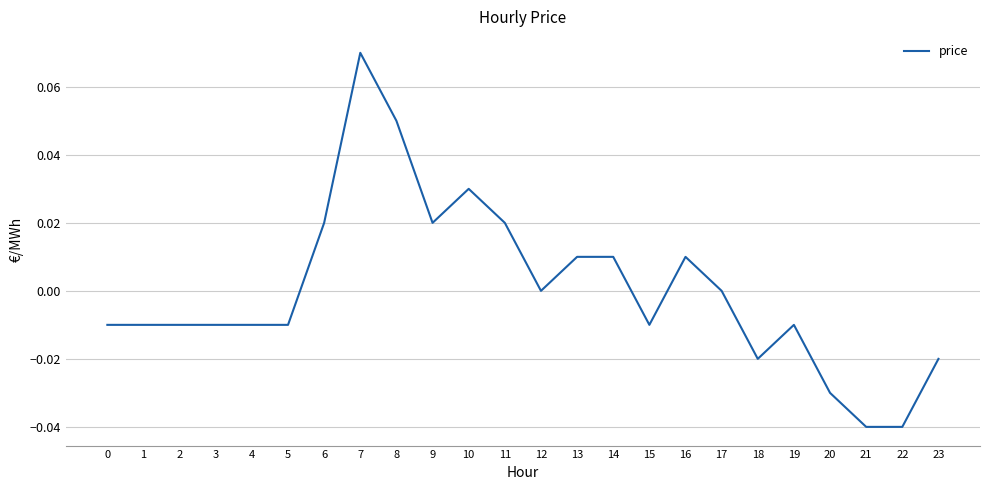

Which label corresponds to the largest value in the chart?

7